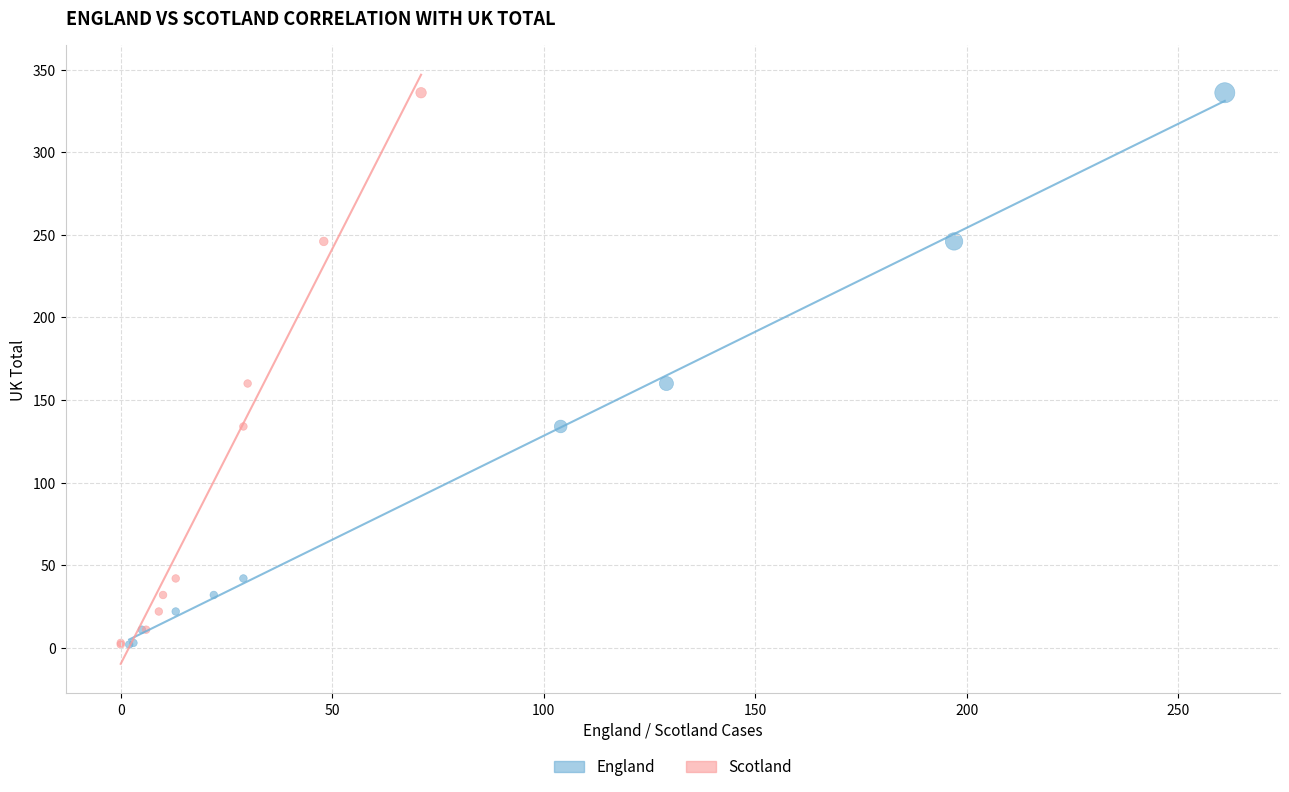

What are all the series names shown in the legend?

England, Scotland